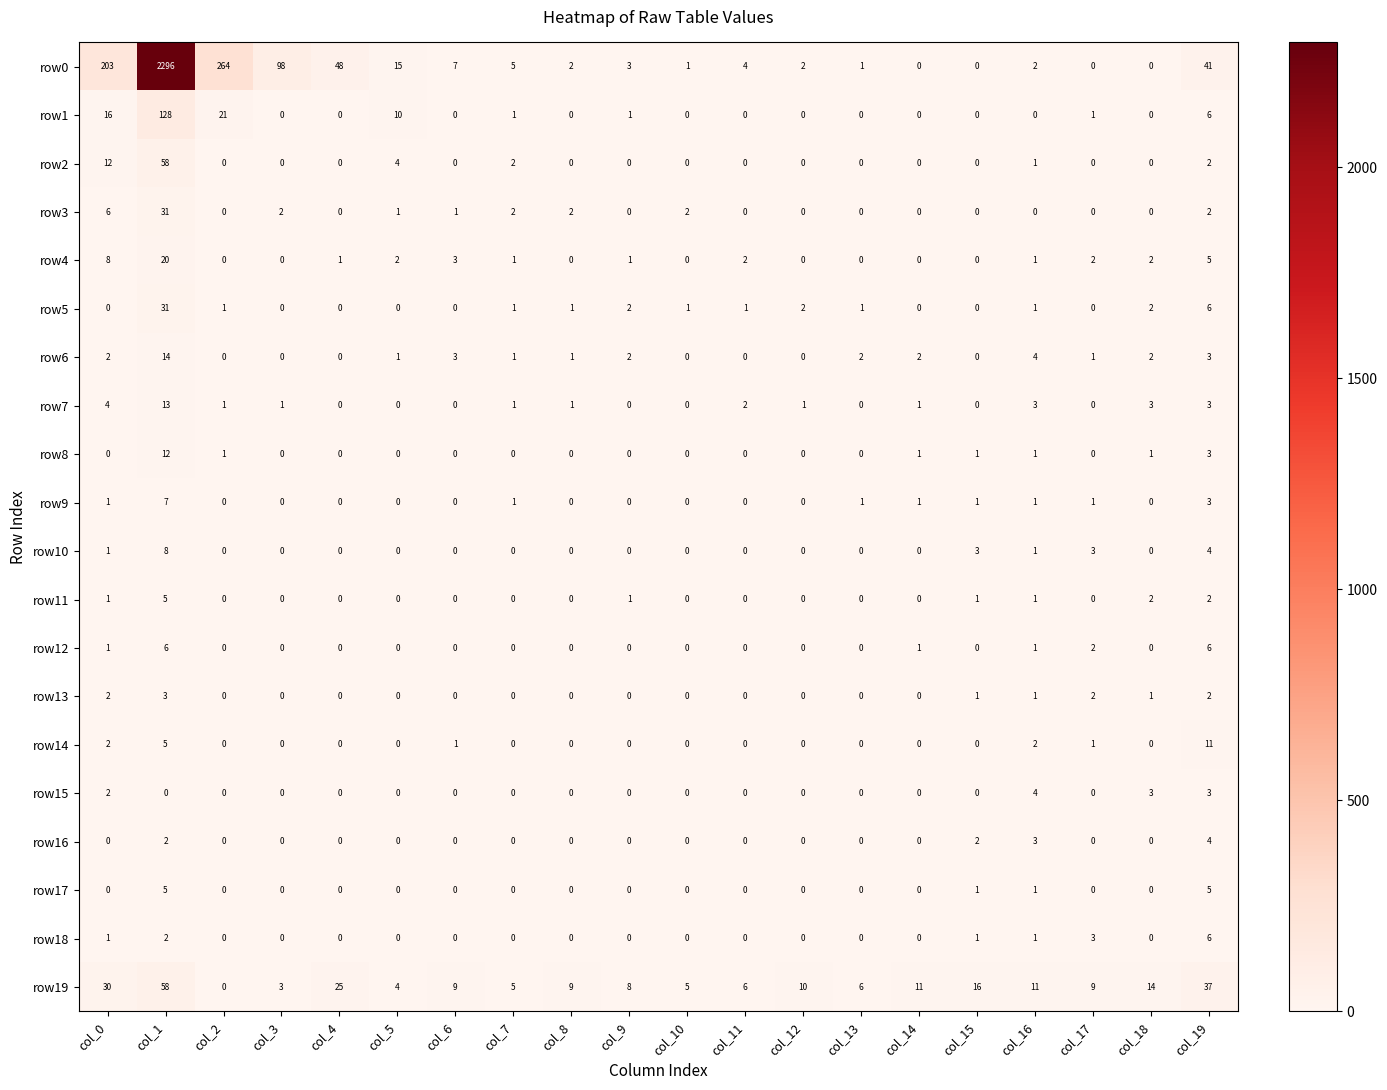

What is the difference between the maximum and minimum values in the row13 series?

3